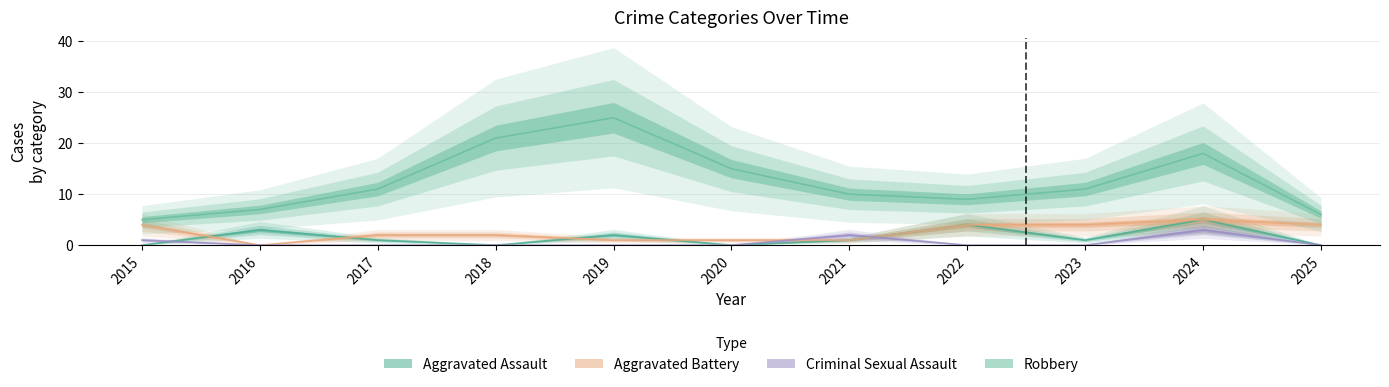

What is the average value of the Robbery series?

13